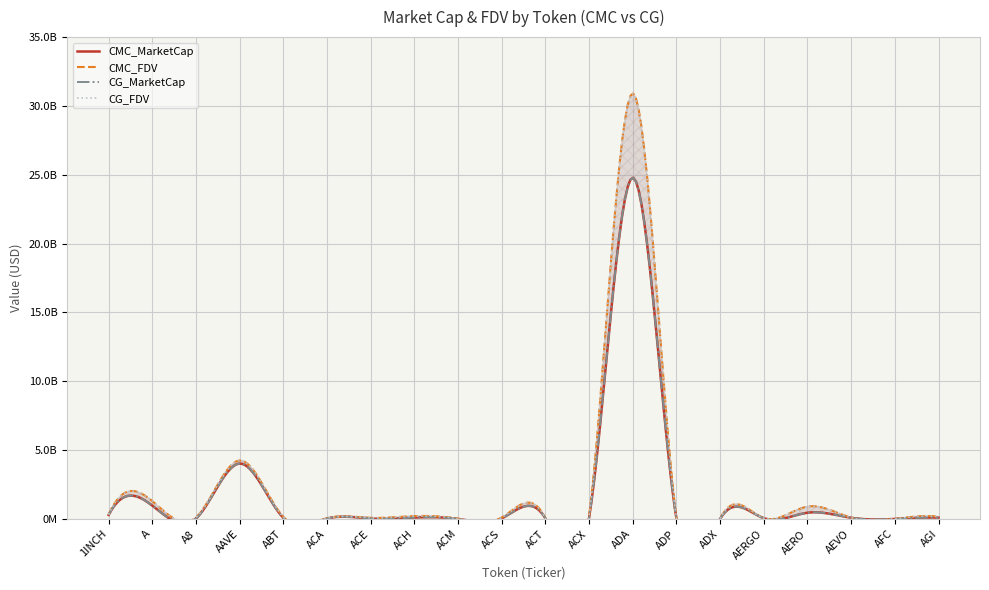

How many lines are shown in the chart?

4